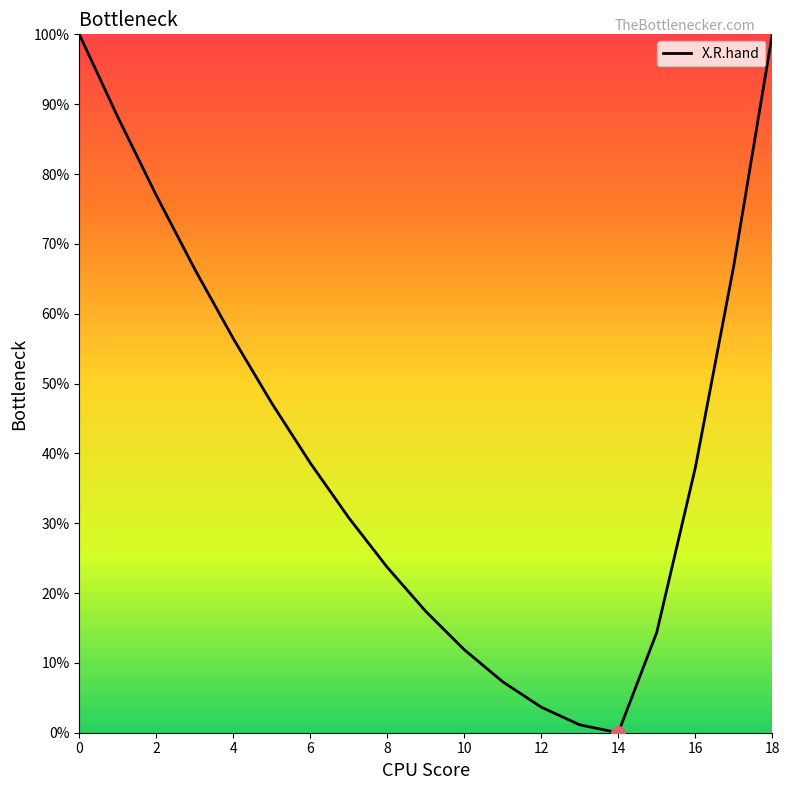

What is the maximum value shown in the chart?

100.0